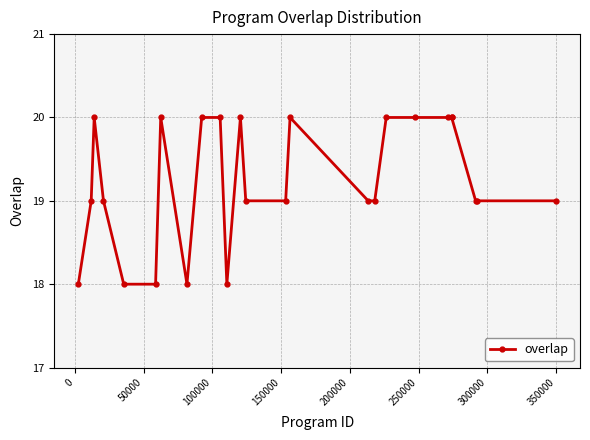

How many values are between 19 and 20?

20